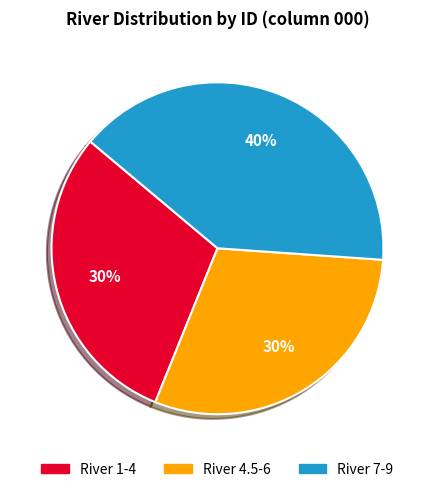

To the nearest percent, what is the difference between the largest and smallest slice percentages?

10%